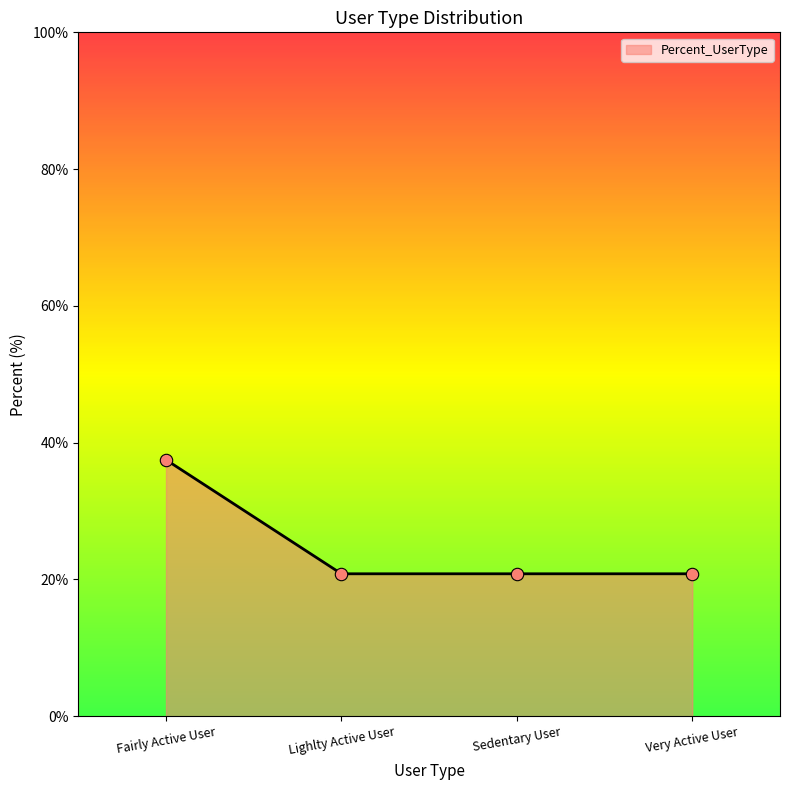

What is the change in value from Fairly Active User to Very Active User?

-16.7